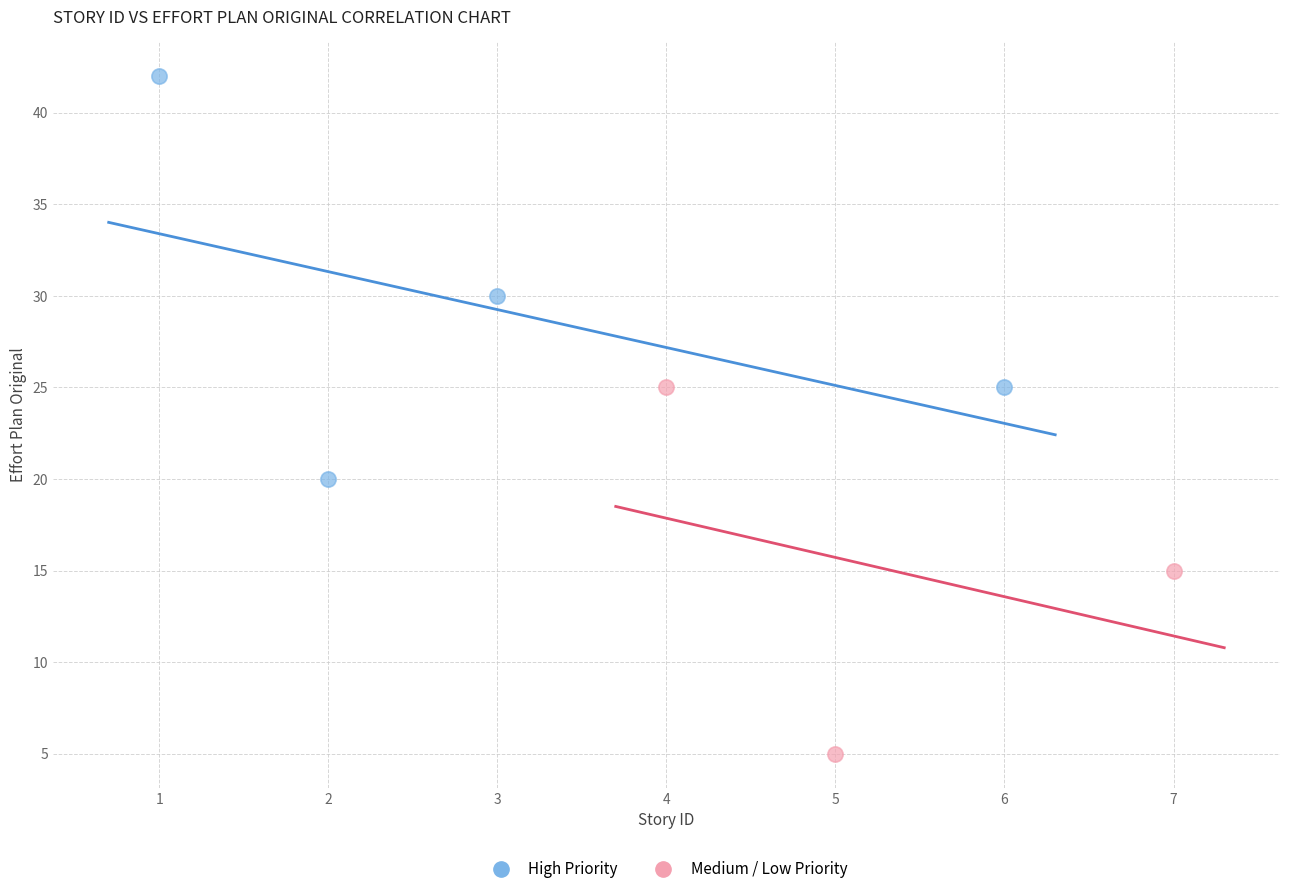

Which series reaches the maximum Y coordinate?

High Priority